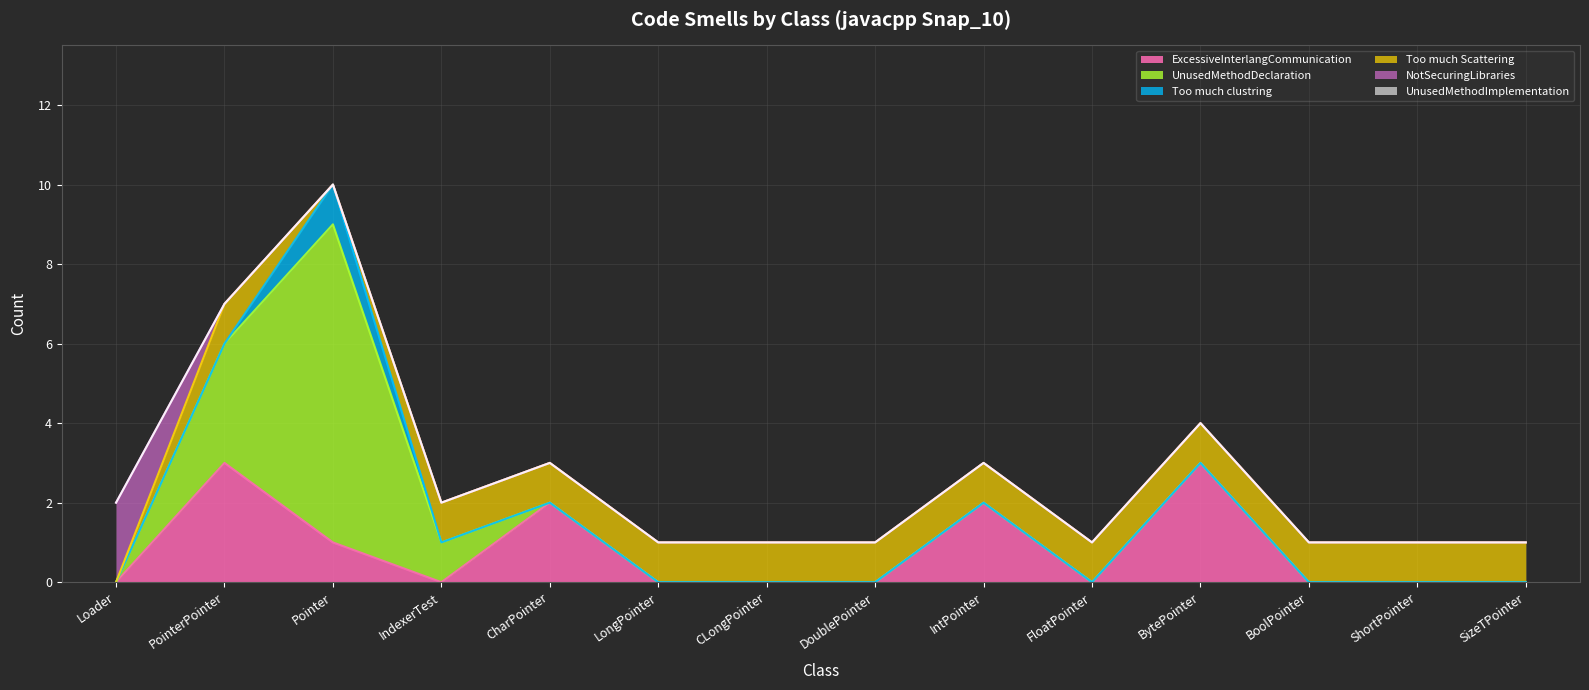

Reading right to left, transcribe all the data shown in this chart.

ExcessiveInterlangCommunication: SizeTPointer=0	ShortPointer=0	BoolPointer=0	BytePointer=3	FloatPointer=0	IntPointer=2	DoublePointer=0	CLongPointer=0	LongPointer=0	CharPointer=2	IndexerTest=0	Pointer=1	PointerPointer=3	Loader=0
UnusedMethodDeclaration: SizeTPointer=0	ShortPointer=0	BoolPointer=0	BytePointer=0	FloatPointer=0	IntPointer=0	DoublePointer=0	CLongPointer=0	LongPointer=0	CharPointer=0	IndexerTest=1	Pointer=8	PointerPointer=3	Loader=0
Too much clustring: SizeTPointer=0	ShortPointer=0	BoolPointer=0	BytePointer=0	FloatPointer=0	IntPointer=0	DoublePointer=0	CLongPointer=0	LongPointer=0	CharPointer=0	IndexerTest=0	Pointer=1	PointerPointer=0	Loader=0
Too much Scattering: SizeTPointer=1	ShortPointer=1	BoolPointer=1	BytePointer=1	FloatPointer=1	IntPointer=1	DoublePointer=1	CLongPointer=1	LongPointer=1	CharPointer=1	IndexerTest=1	Pointer=0	PointerPointer=1	Loader=0
NotSecuringLibraries: SizeTPointer=0	ShortPointer=0	BoolPointer=0	BytePointer=0	FloatPointer=0	IntPointer=0	DoublePointer=0	CLongPointer=0	LongPointer=0	CharPointer=0	IndexerTest=0	Pointer=0	PointerPointer=0	Loader=2
UnusedMethodImplementation: SizeTPointer=0	ShortPointer=0	BoolPointer=0	BytePointer=0	FloatPointer=0	IntPointer=0	DoublePointer=0	CLongPointer=0	LongPointer=0	CharPointer=0	IndexerTest=0	Pointer=0	PointerPointer=0	Loader=0